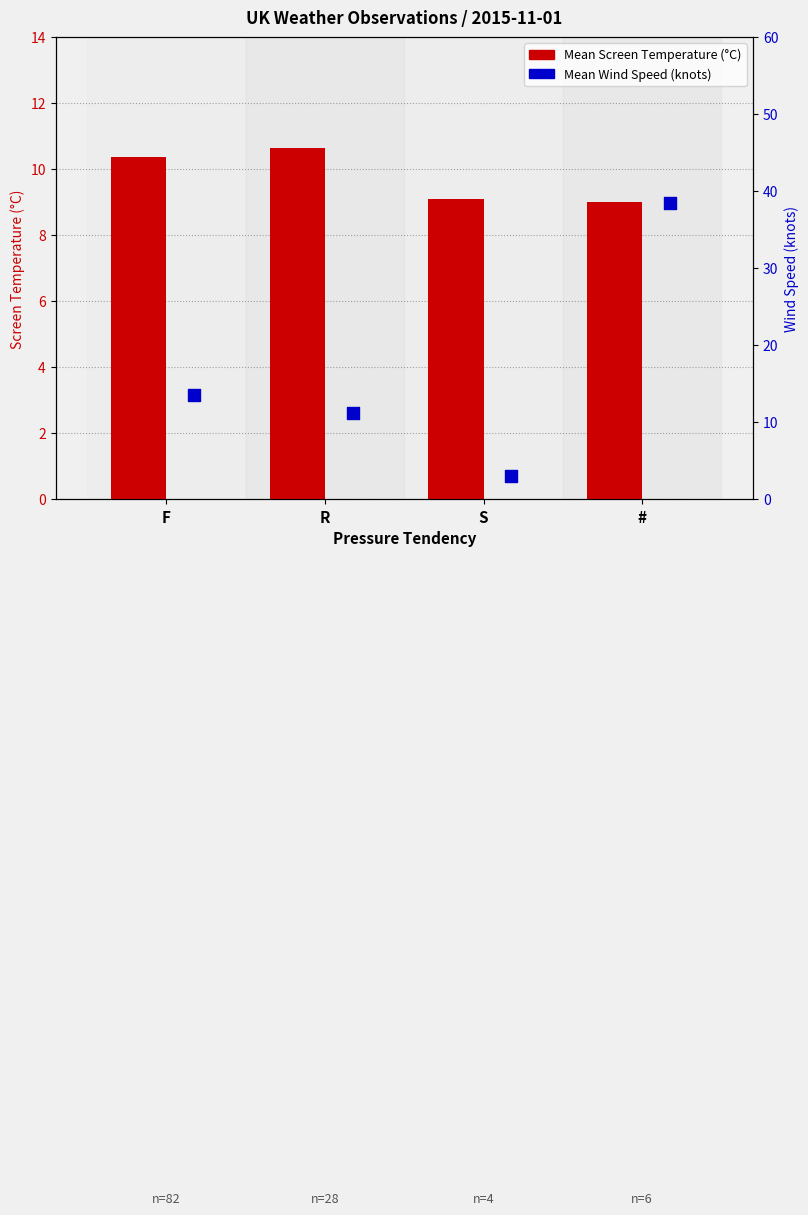

What is the total value across all series at #?

47.5